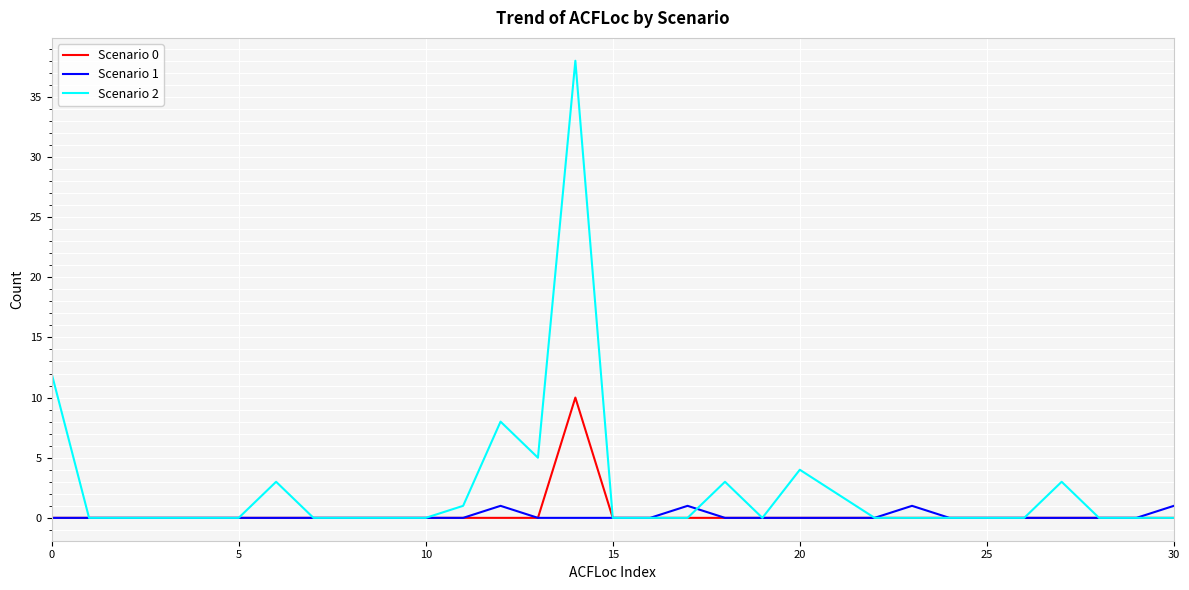

How many Scenario 0 values are between 0 and 1?

30